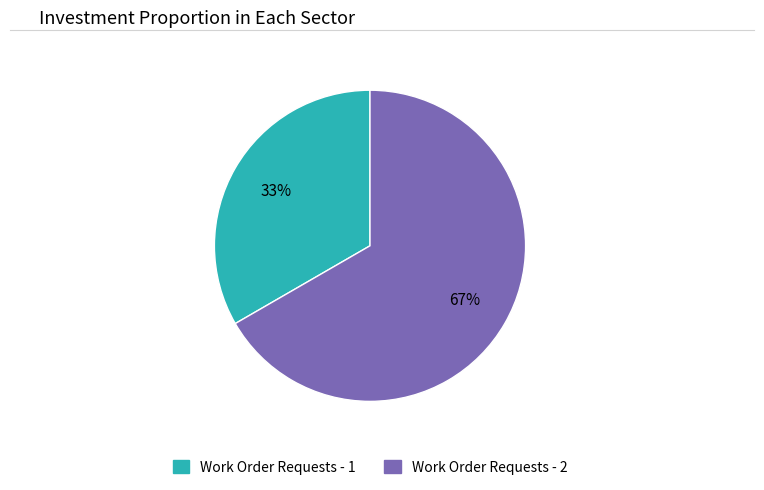

How many slices are in this pie chart?

2